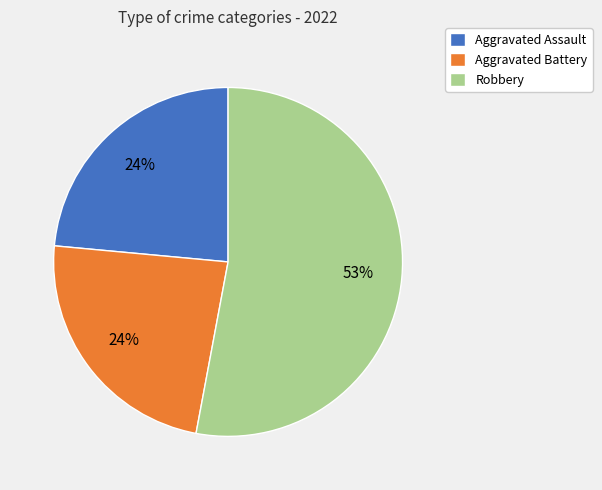

What is the largest slice in the pie chart?

Robbery